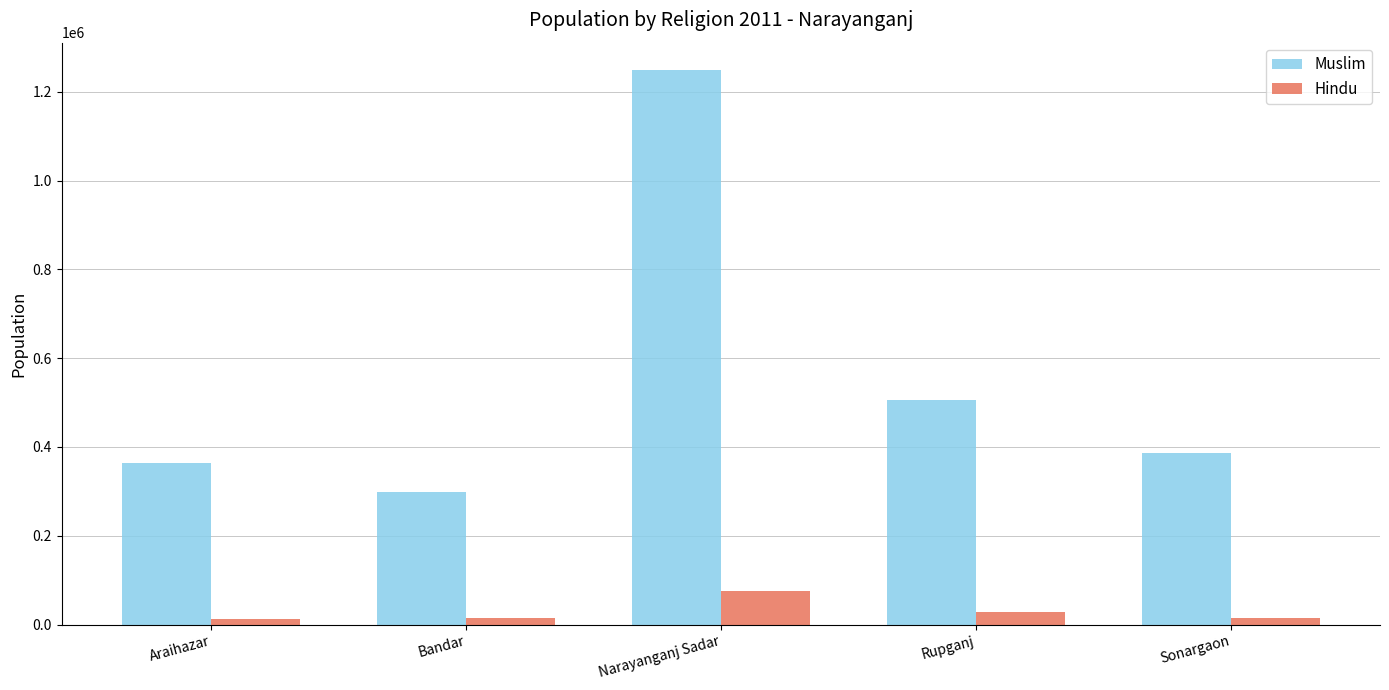

Which series has the largest total across all categories?

Muslim